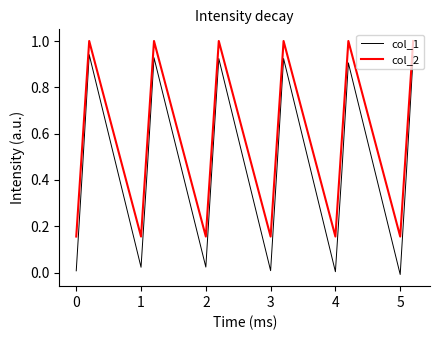

List the series in order of their overall mean, highest first.

col_2, col_1